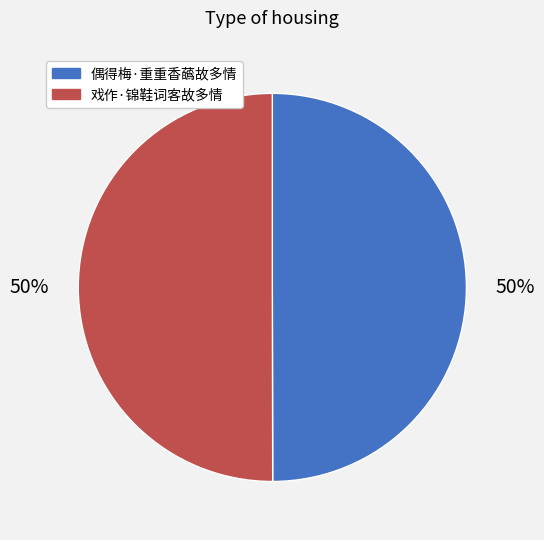

To the nearest percent, what is the average slice percentage?

50%